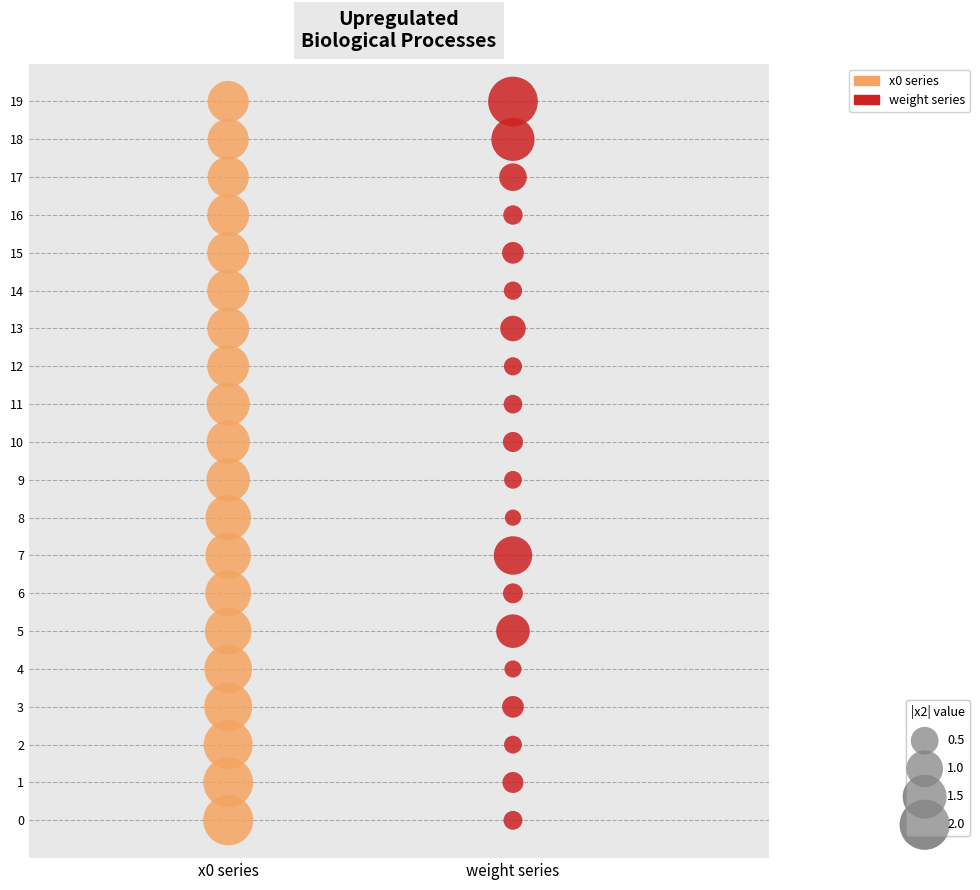

What are all the series names shown in the legend?

x0 series, weight series